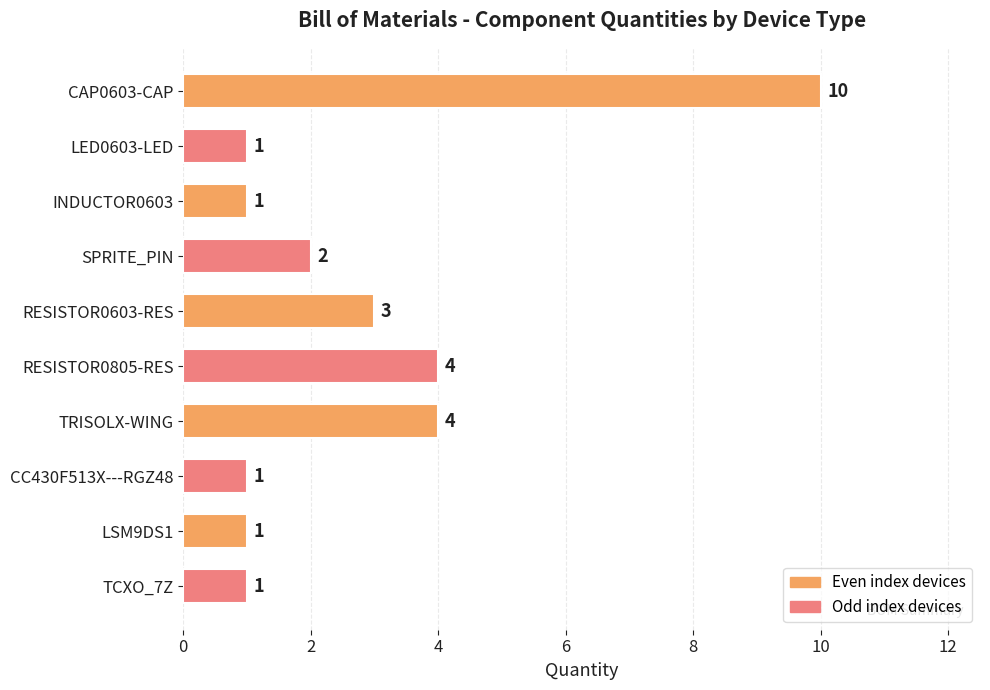

How many bars are there in total?

10